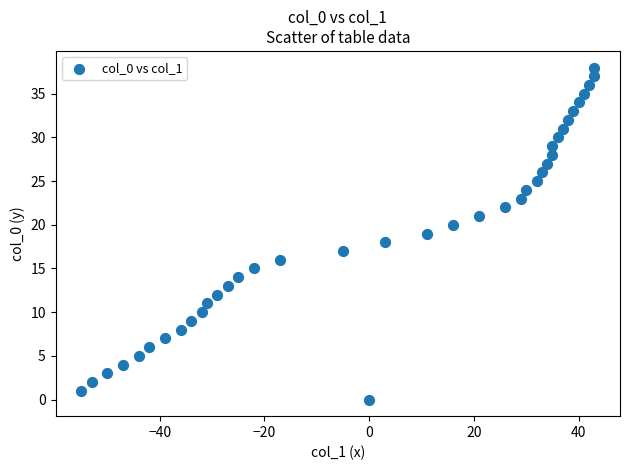

What is the range of Y values (max minus min)?

38